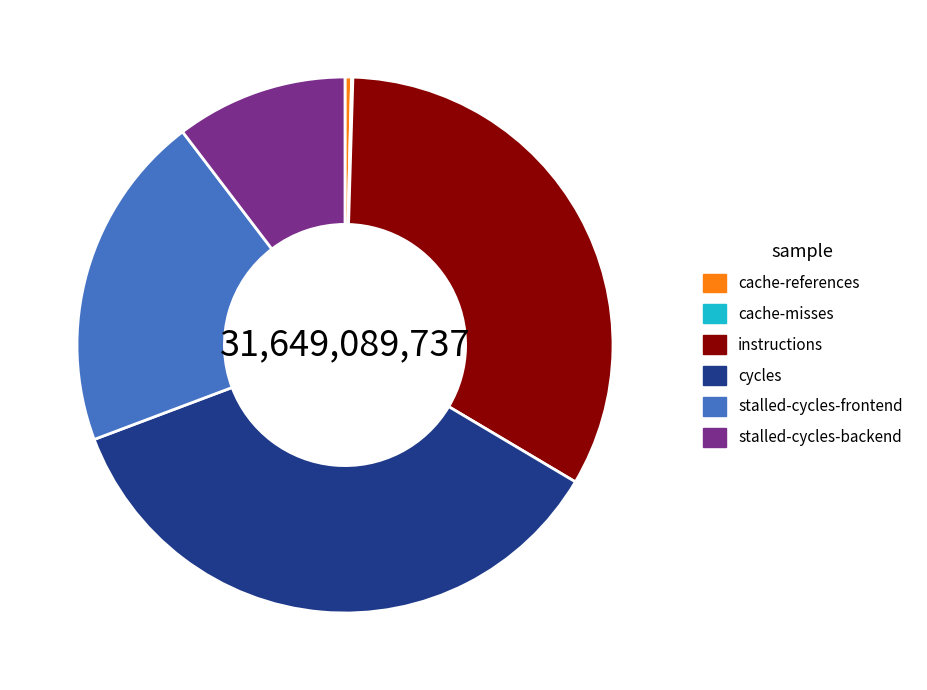

Which has a higher value, stalled-cycles-backend or stalled-cycles-frontend?

stalled-cycles-frontend